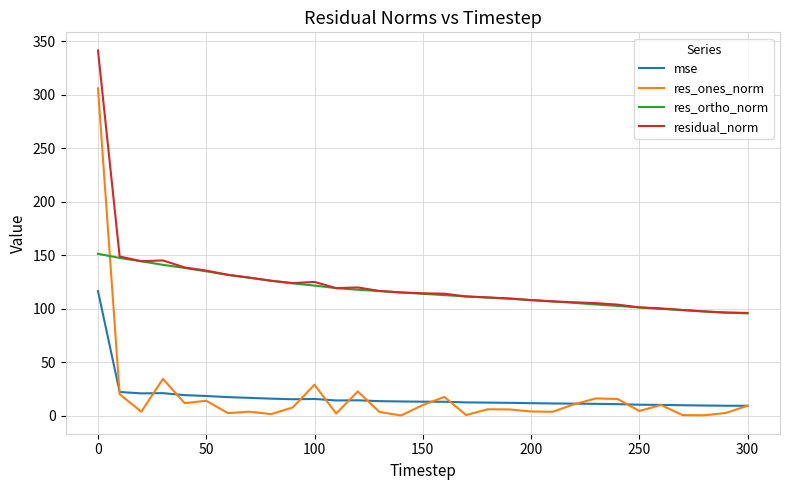

What is the maximum value for residual_norm?

341.3